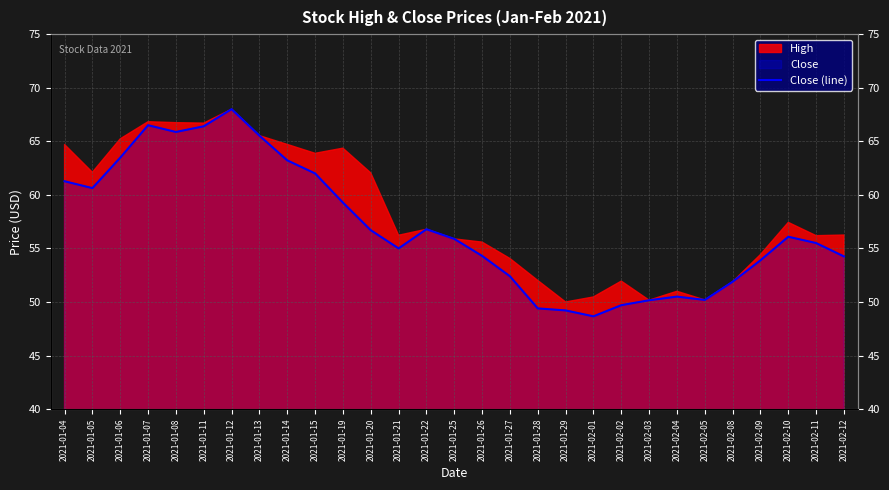

True or false: the data has more than 0 interior local peaks.

True